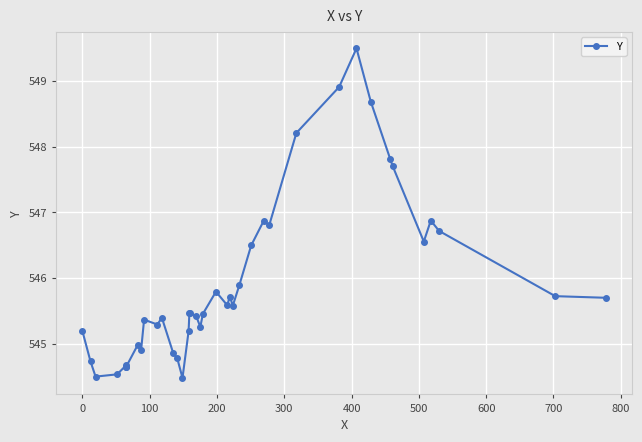

What is the smallest value displayed?

544.5